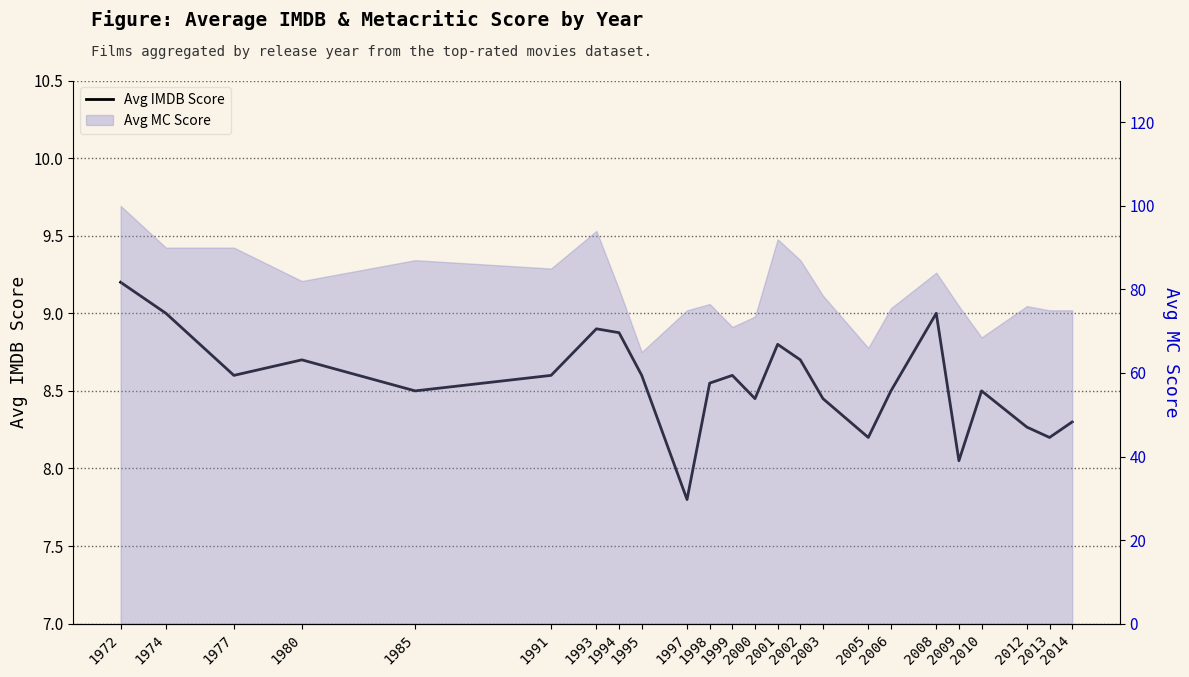

How many data points does each series have?

24